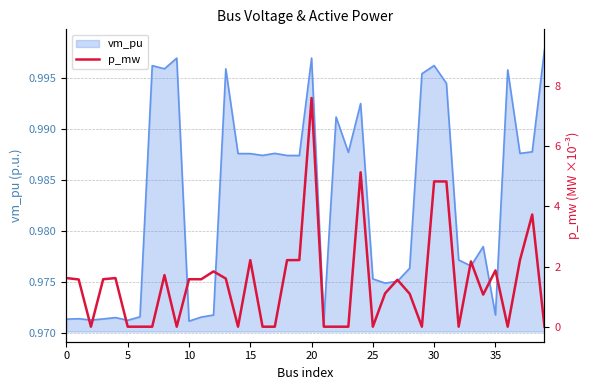

What is the label of the 11th point from the left?

10